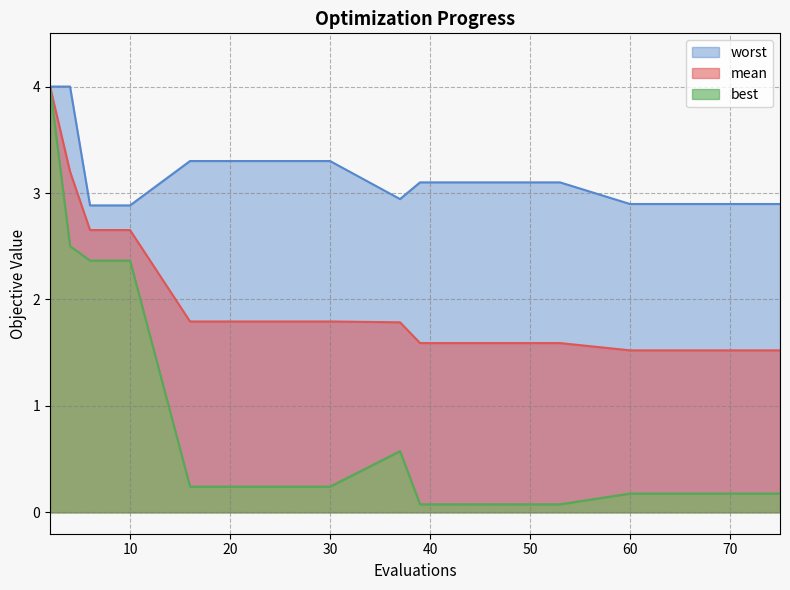

Reading right to left, transcribe all the data shown in this chart.

mean: 75=1.5	73=1.5	72=1.5	70=1.5	68=1.5	66=1.5	63=1.5	60=1.5	53=1.6	45=1.6	39=1.6	37=1.8	30=1.8	20=1.8	16=1.8	10=2.7	8=2.7	6=2.7	4=3.2	2=4.0
best: 75=0.2	73=0.2	72=0.2	70=0.2	68=0.2	66=0.2	63=0.2	60=0.2	53=0.1	45=0.1	39=0.1	37=0.6	30=0.2	20=0.2	16=0.2	10=2.4	8=2.4	6=2.4	4=2.5	2=4.0
worst: 75=2.9	73=2.9	72=2.9	70=2.9	68=2.9	66=2.9	63=2.9	60=2.9	53=3.1	45=3.1	39=3.1	37=2.9	30=3.3	20=3.3	16=3.3	10=2.9	8=2.9	6=2.9	4=4.0	2=4.0